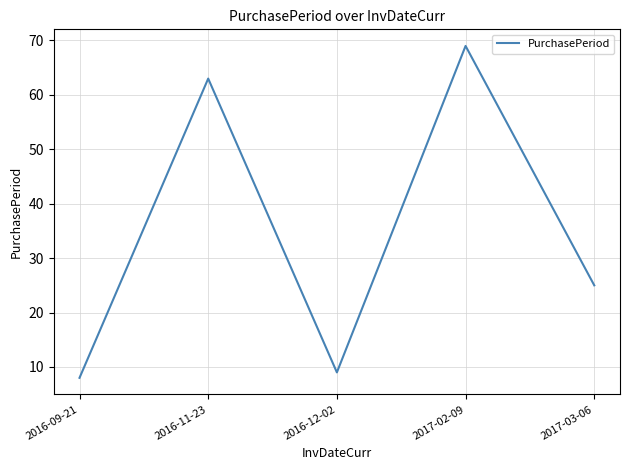

Rank the categories by value from highest to lowest.

2017-02-09, 2016-11-23, 2017-03-06, 2016-12-02, 2016-09-21